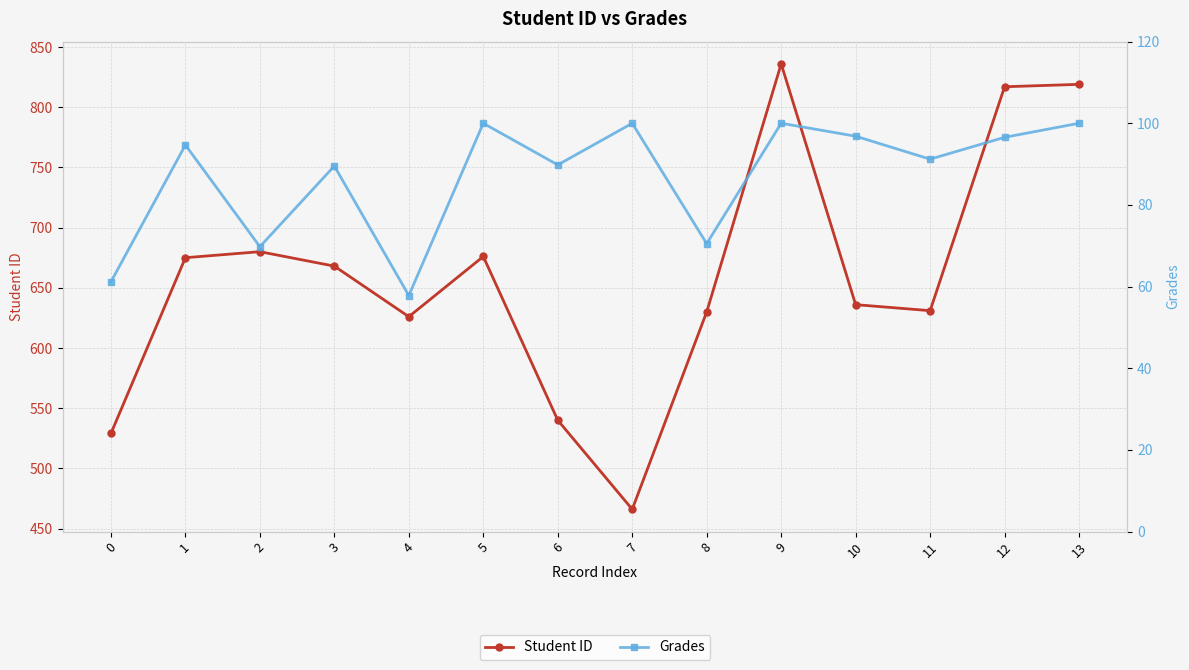

True or false: Student ID has a value of 668.0 at 3.

True